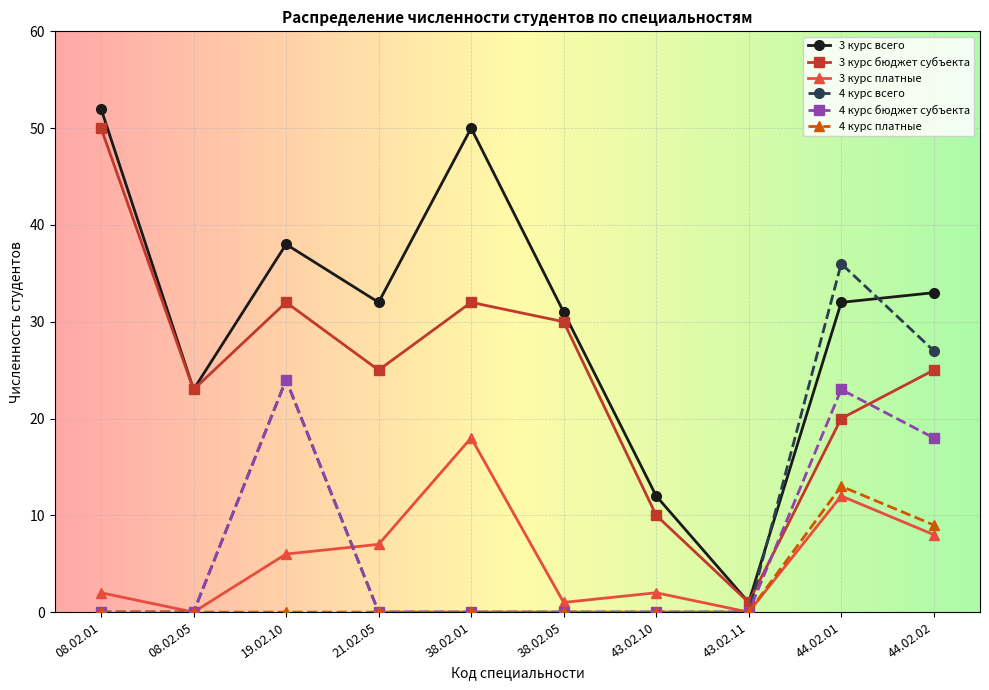

Reading left to right, extract all data points from this chart.

3 курс всего: 08.02.01=52	08.02.05=23	19.02.10=38	21.02.05=32	38.02.01=50	38.02.05=31	43.02.10=12	43.02.11=1	44.02.01=32	44.02.02=33
3 курс бюджет субъекта: 08.02.01=50	08.02.05=23	19.02.10=32	21.02.05=25	38.02.01=32	38.02.05=30	43.02.10=10	43.02.11=1	44.02.01=20	44.02.02=25
3 курс платные: 08.02.01=2	08.02.05=0	19.02.10=6	21.02.05=7	38.02.01=18	38.02.05=1	43.02.10=2	43.02.11=0	44.02.01=12	44.02.02=8
4 курс всего: 08.02.01=0	08.02.05=0	19.02.10=24	21.02.05=0	38.02.01=0	38.02.05=0	43.02.10=0	43.02.11=0	44.02.01=36	44.02.02=27
4 курс бюджет субъекта: 08.02.01=0	08.02.05=0	19.02.10=24	21.02.05=0	38.02.01=0	38.02.05=0	43.02.10=0	43.02.11=0	44.02.01=23	44.02.02=18
4 курс платные: 08.02.01=0	08.02.05=0	19.02.10=0	21.02.05=0	38.02.01=0	38.02.05=0	43.02.10=0	43.02.11=0	44.02.01=13	44.02.02=9